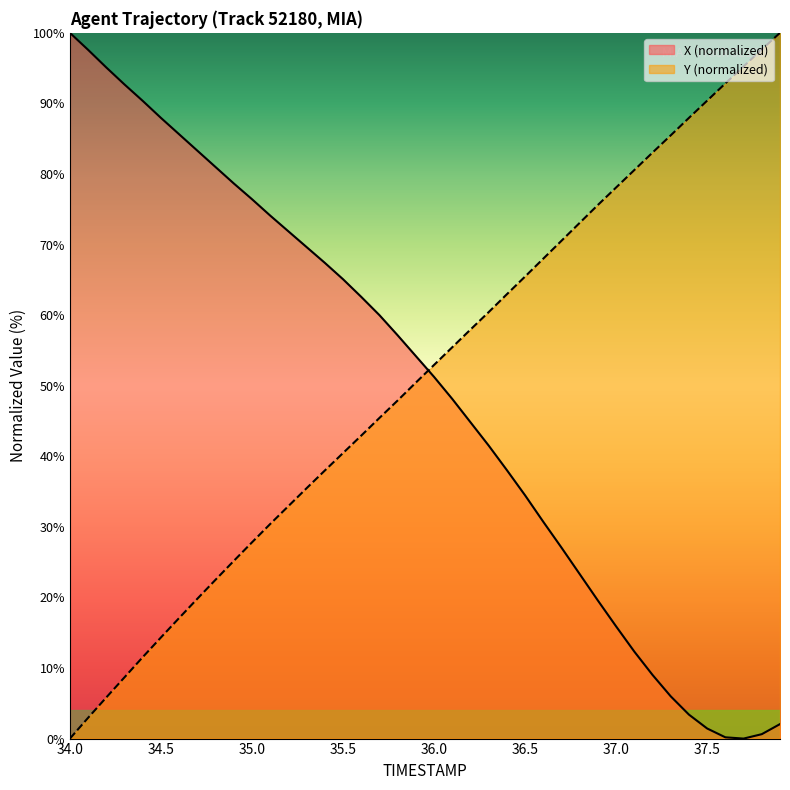

What is the average value of the Y series?

51.3